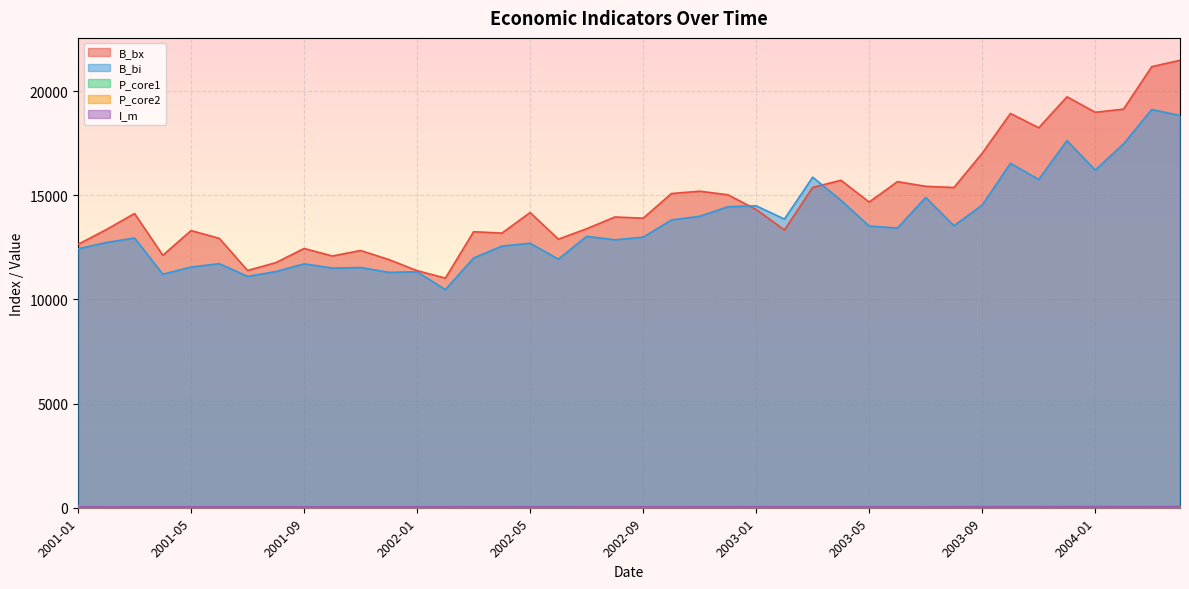

What is the approximate value of B_bi at 2001-01?

12431.0